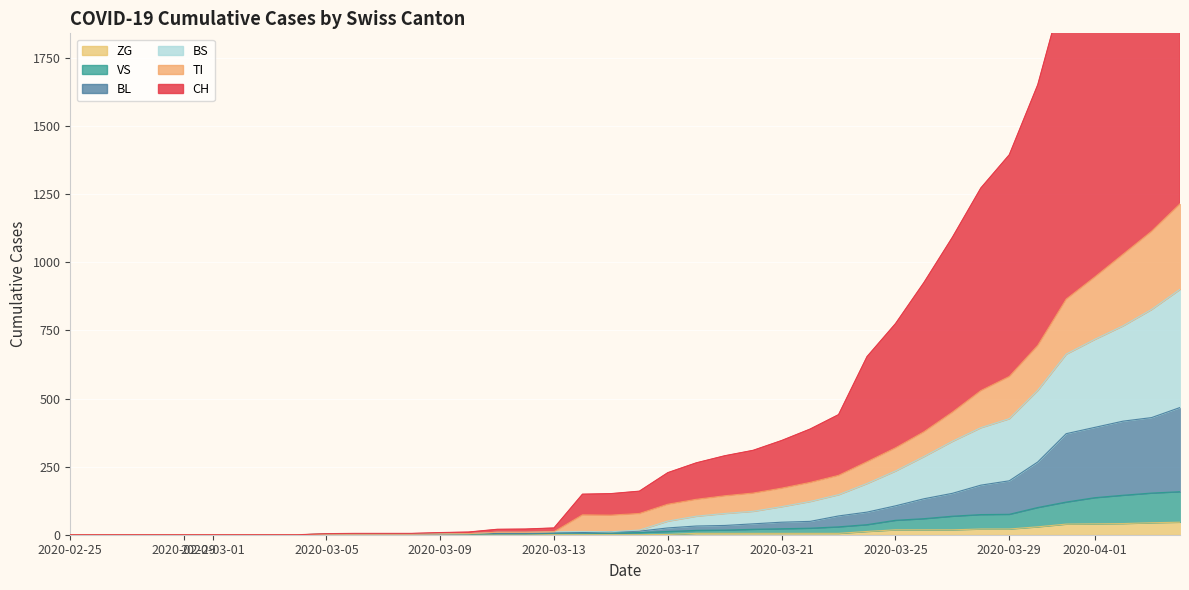

Is it true that VS equals -79 at 2020-03-01?

False